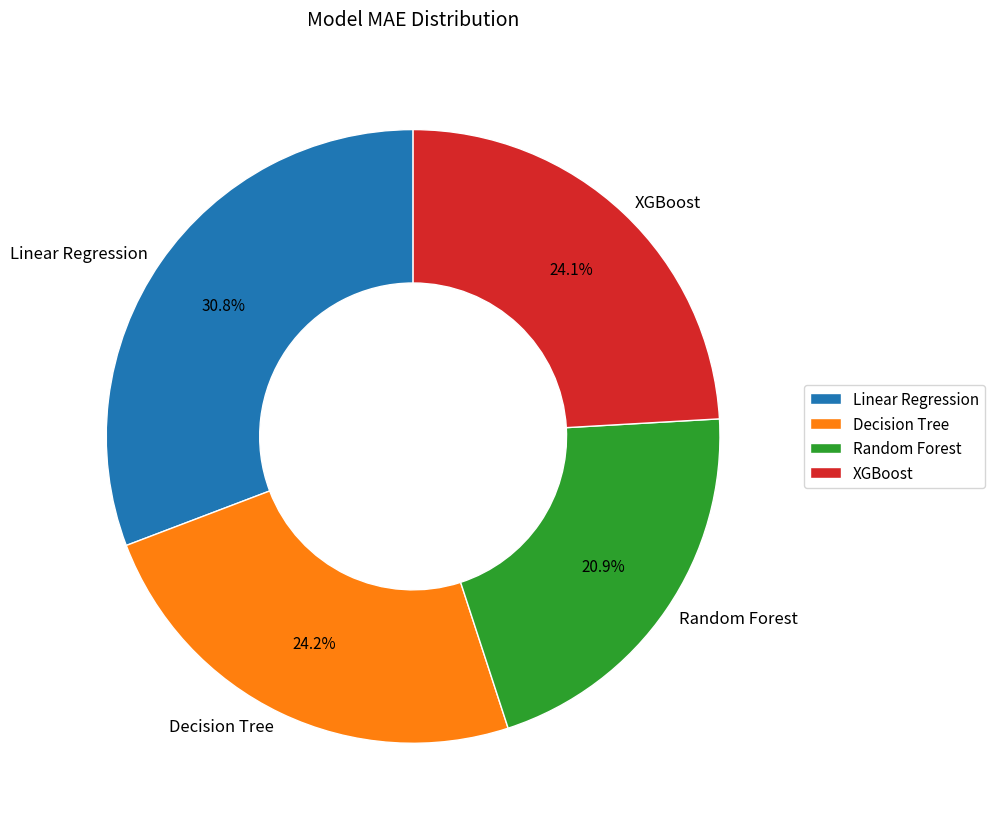

True or false: Random Forest accounts for 21% of the total.

True